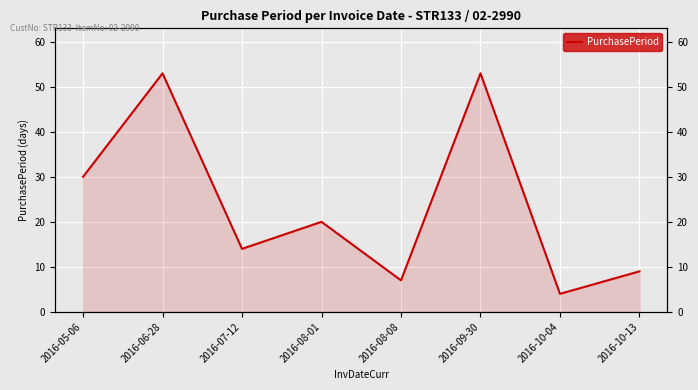

Approximately how many times larger is the value at 2016-10-04 compared to 2016-10-13?

0.4